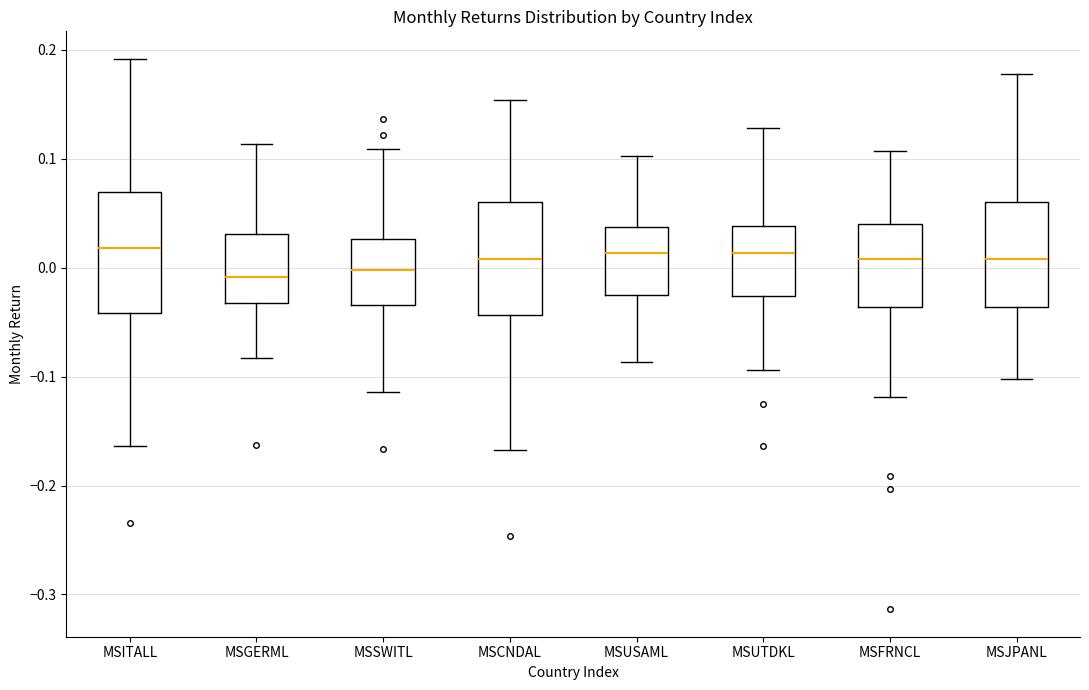

Reading left to right, transcribe this box plot: for each box, give where its median line is, the range the box spans, and where its two whiskers end, as read against the y-axis. The values are not printed on the chart, so give them approximately, as read against the axis.

MSITALL: median 0.02, box -0.04 to 0.07, whiskers -0.16 to 0.19
MSGERML: median -0.01, box -0.03 to 0.03, whiskers -0.08 to 0.11
MSSWITL: median 0.00, box -0.03 to 0.03, whiskers -0.11 to 0.11
MSCNDAL: median 0.01, box -0.04 to 0.06, whiskers -0.17 to 0.15
MSUSAML: median 0.01, box -0.03 to 0.04, whiskers -0.09 to 0.10
MSUTDKL: median 0.01, box -0.03 to 0.04, whiskers -0.09 to 0.13
MSFRNCL: median 0.01, box -0.04 to 0.04, whiskers -0.12 to 0.11
MSJPANL: median 0.01, box -0.04 to 0.06, whiskers -0.10 to 0.18